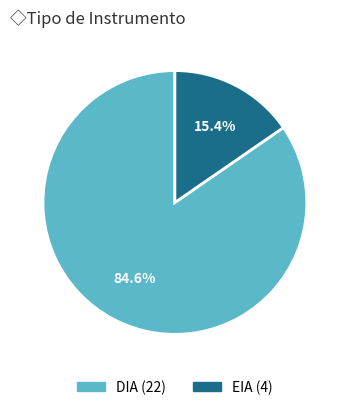

Which slice is the largest?

DIA